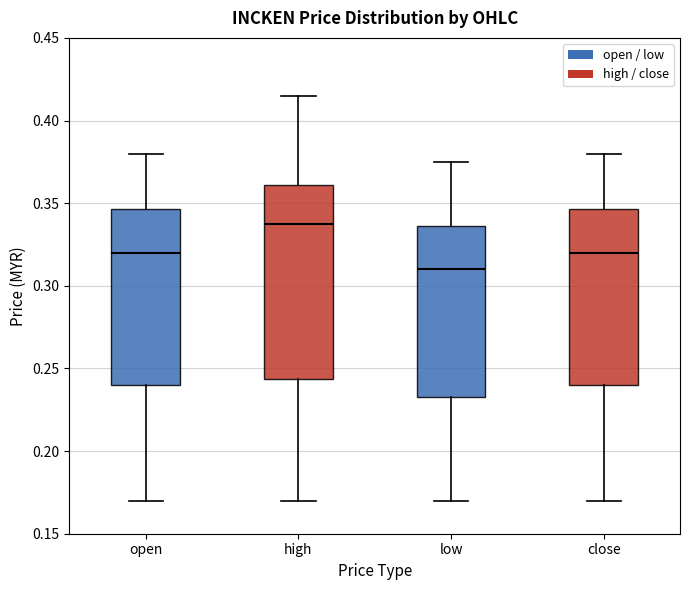

Reading left to right, transcribe this box plot: for each box, give where its median line is, the range the box spans, and where its two whiskers end, as read against the y-axis. The values are not printed on the chart, so give them approximately, as read against the axis.

open: median 0.320, box 0.240 to 0.345, whiskers 0.170 to 0.380
high: median 0.340, box 0.245 to 0.360, whiskers 0.170 to 0.415
low: median 0.310, box 0.235 to 0.335, whiskers 0.170 to 0.375
close: median 0.320, box 0.240 to 0.345, whiskers 0.170 to 0.380